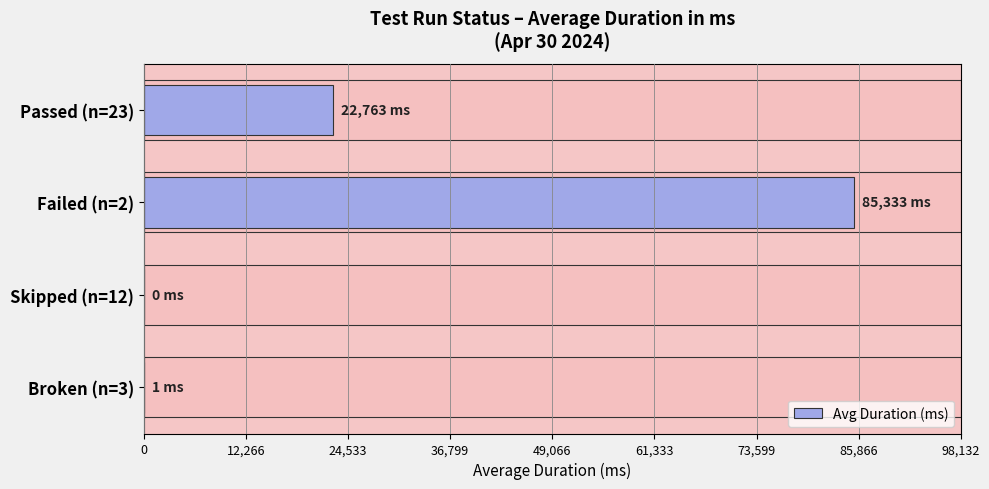

What position from the right is Passed (n=23)?

4